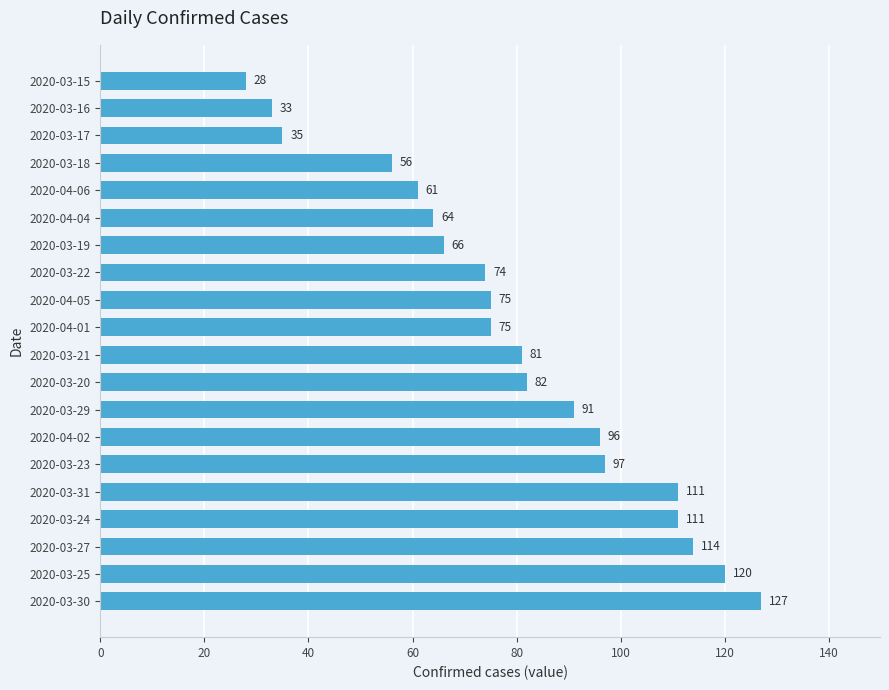

Which has a higher value, 2020-03-16 or 2020-04-02?

2020-04-02